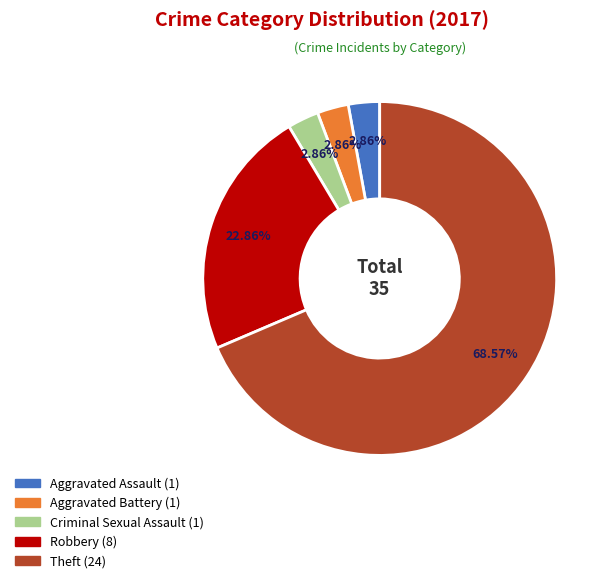

Is there a majority slice in this chart?

Yes